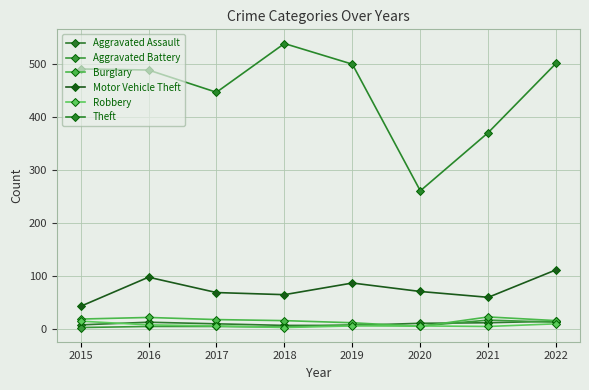

Is the value of Theft at 2015 greater than the value of Robbery at 2018?

Yes